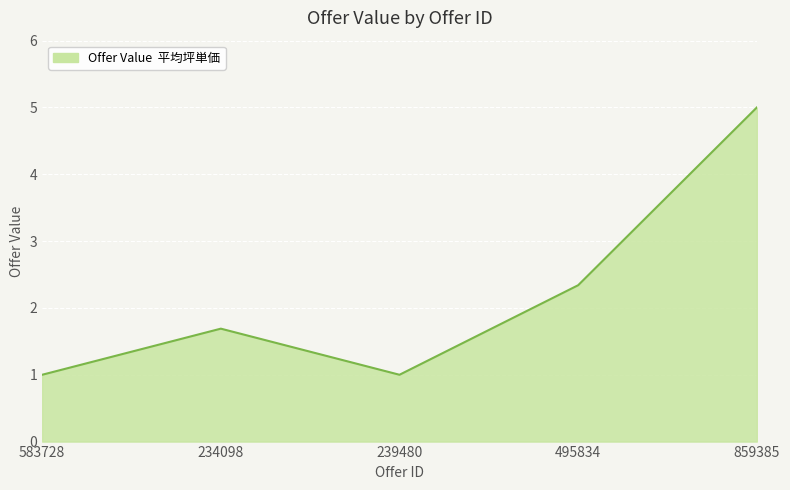

Between 495834 and 234098, which is larger?

495834